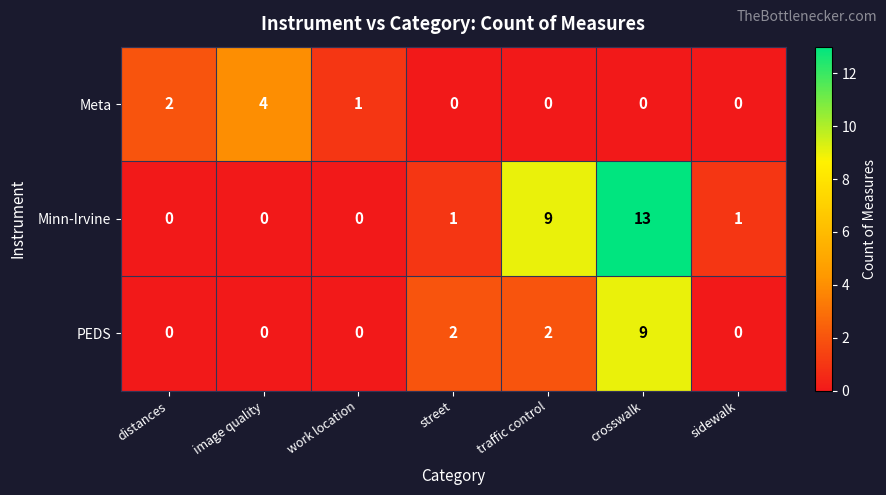

Reading right to left, extract all data points from this chart.

Meta: sidewalk=0	crosswalk=0	traffic control=0	street=0	work location=1	image quality=4	distances=2
Minn-Irvine: sidewalk=1	crosswalk=13	traffic control=9	street=1	work location=0	image quality=0	distances=0
PEDS: sidewalk=0	crosswalk=9	traffic control=2	street=2	work location=0	image quality=0	distances=0